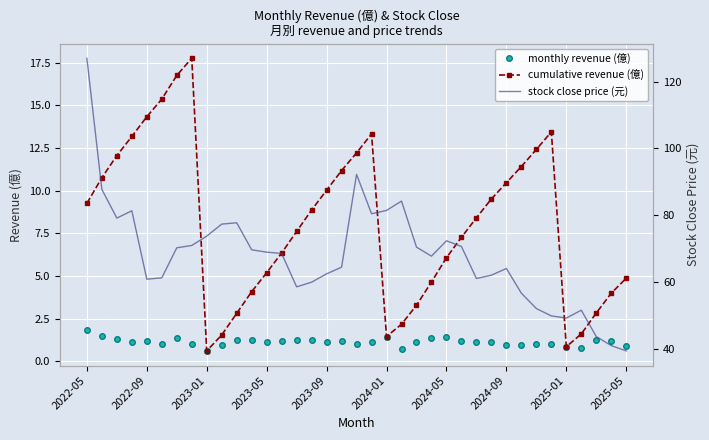

The monthly revenue (億) series shows 2.2 at 2024-01. True or false?

False